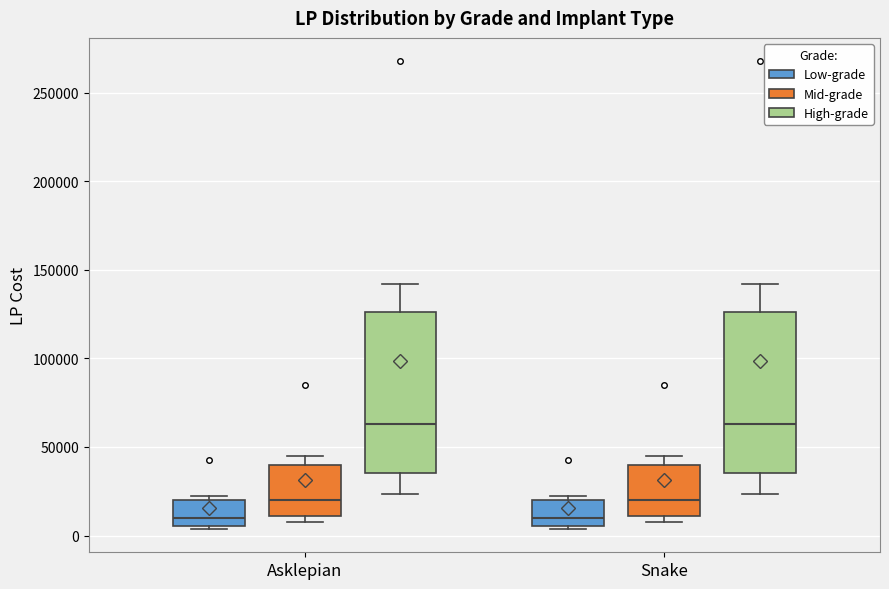

Reading left to right, read every box against the y-axis: the position of its median line, the range the box covers, and the ends of its whiskers. The values are not printed on the chart, so give them approximately, as read against the axis.

Asklepian (Low-grade): median 10000, box 5000 to 20000, whiskers 5000 (just below the box's lower edge) to 25000
Asklepian (Mid-grade): median 20000, box 10000 to 40000, whiskers 10000 (just below the box's lower edge) to 45000
Asklepian (High-grade): median 65000, box 35000 to 125000, whiskers 25000 to 140000
Snake (Low-grade): median 10000, box 5000 to 20000, whiskers 5000 (just below the box's lower edge) to 25000
Snake (Mid-grade): median 20000, box 10000 to 40000, whiskers 10000 (just below the box's lower edge) to 45000
Snake (High-grade): median 65000, box 35000 to 125000, whiskers 25000 to 140000